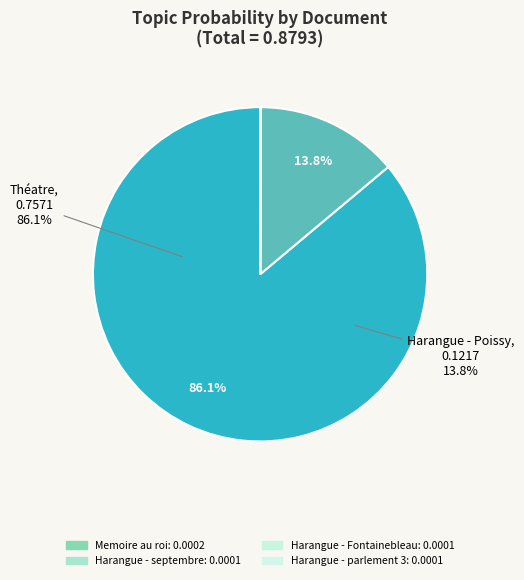

True or false: Harangue - parlement 3 accounts for 0% of the total.

True